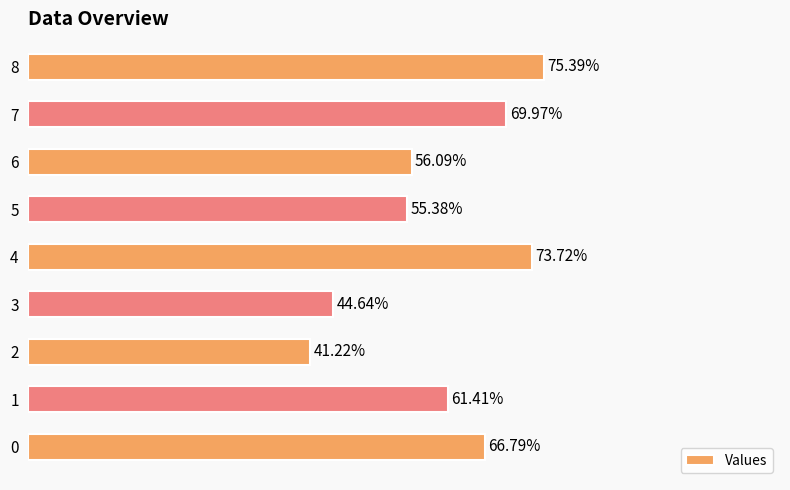

Rank the categories by value from lowest to highest.

2, 3, 5, 6, 1, 0, 7, 4, 8